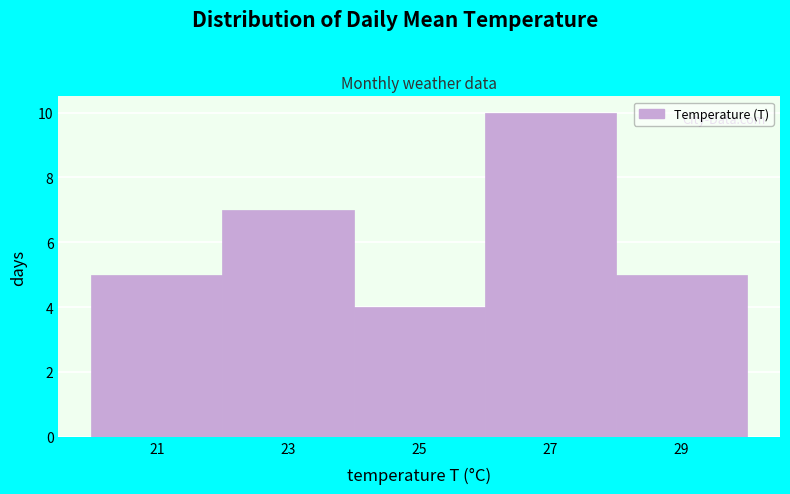

Over which range of the x-axis is the bar tallest?

26 to 28